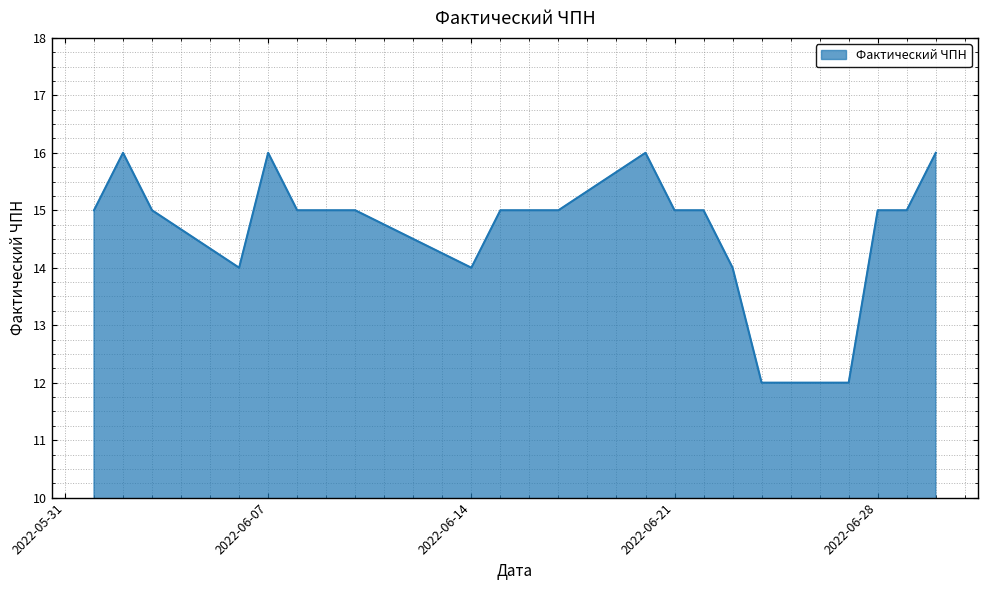

What is the minimum value shown in the chart?

12